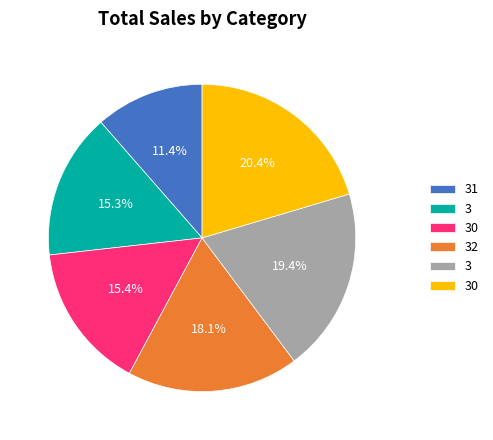

Does any single category account for the majority?

No